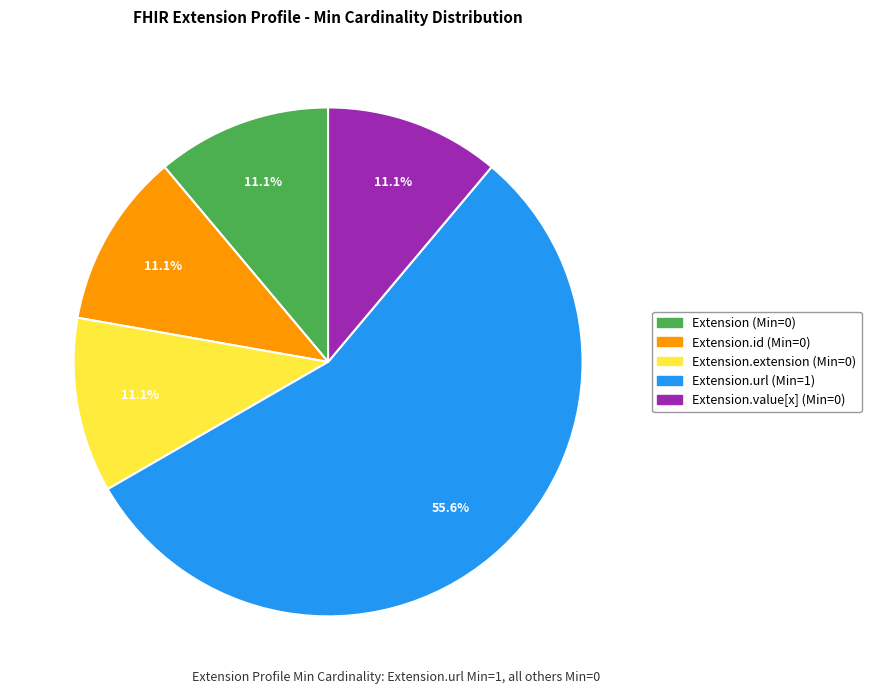

Does any single category account for the majority?

Yes